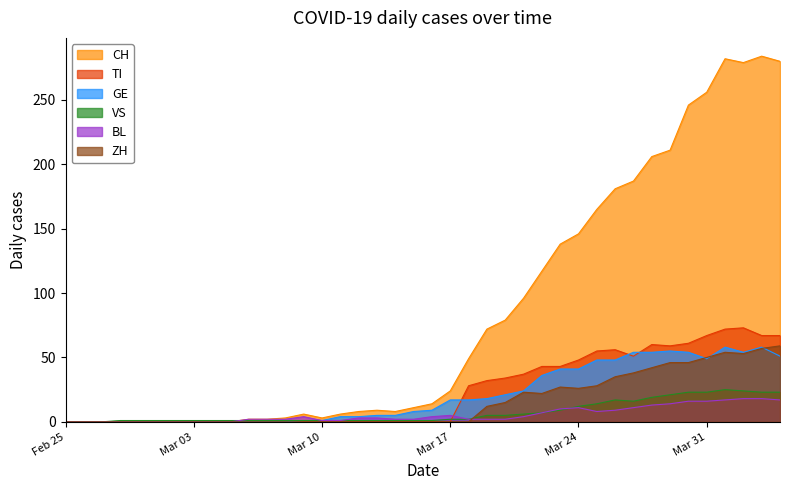

What are all the series names shown in the legend?

CH, TI, GE, VS, BL, ZH